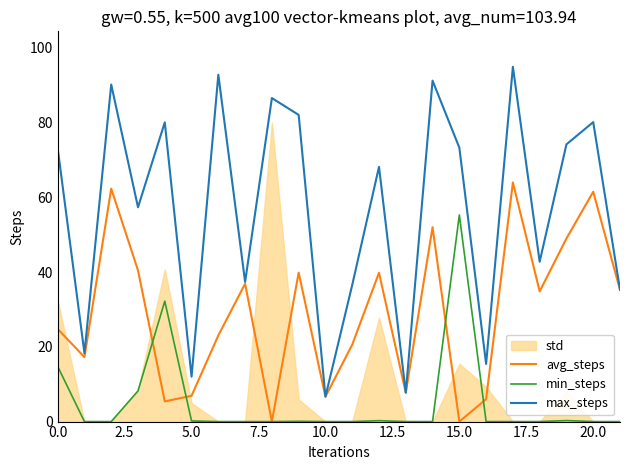

What is the difference between the max_steps values at 13 and 10?

1.1